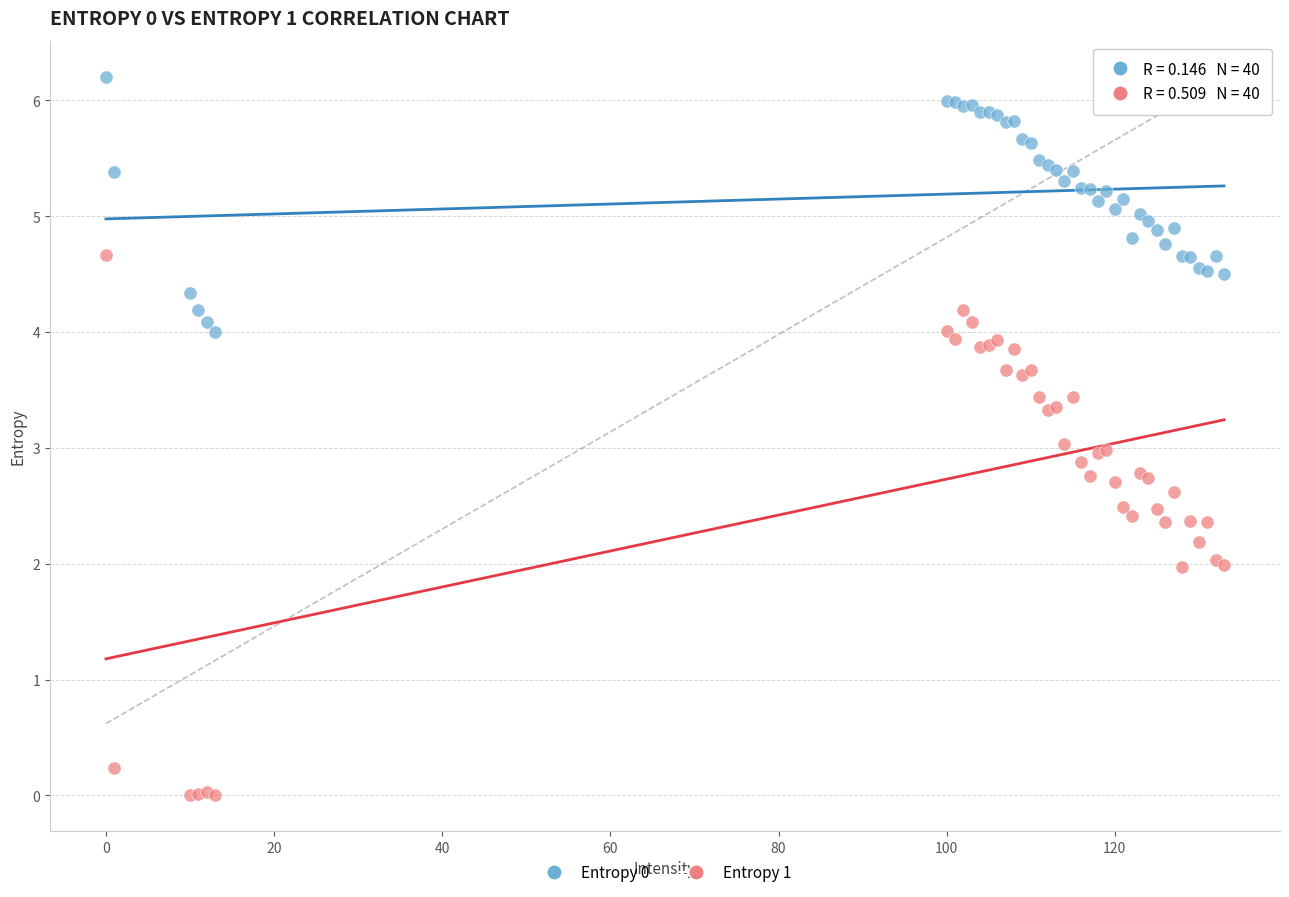

Which series has the largest Y range (max minus min)?

Entropy 1